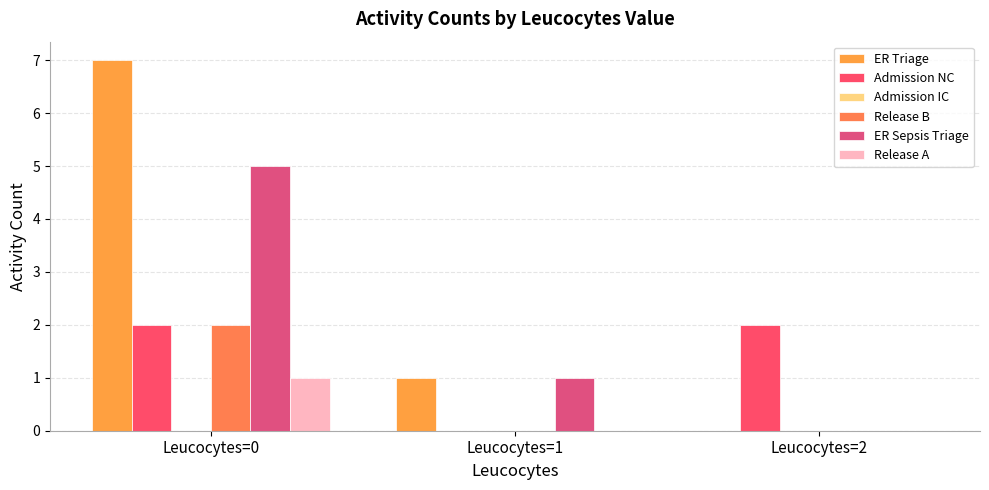

Which label corresponds to the largest value in the chart?

Leucocytes=0